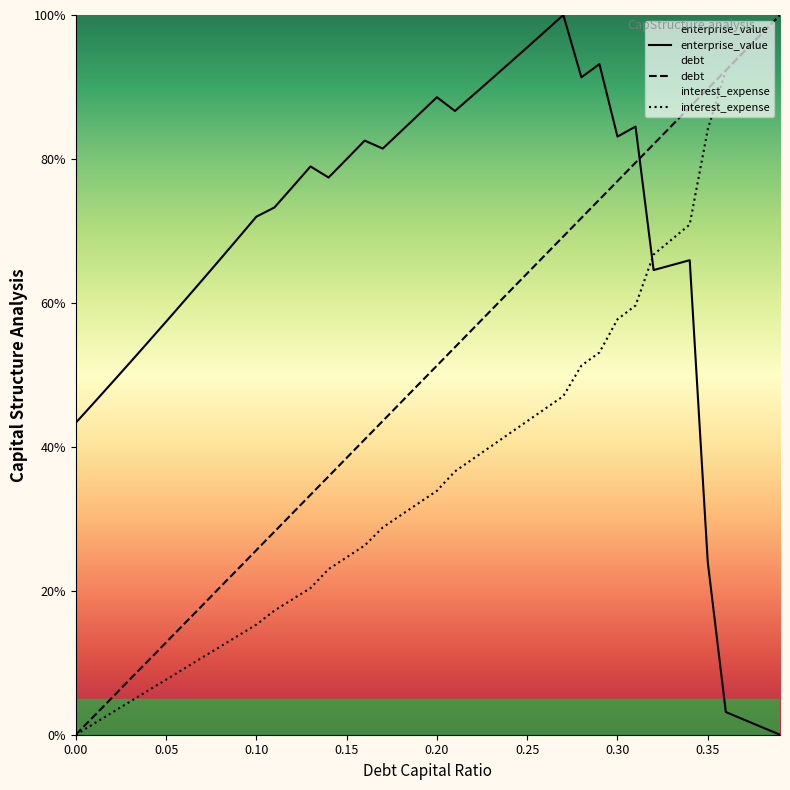

What is the total value across all series at 0.15?

143.1